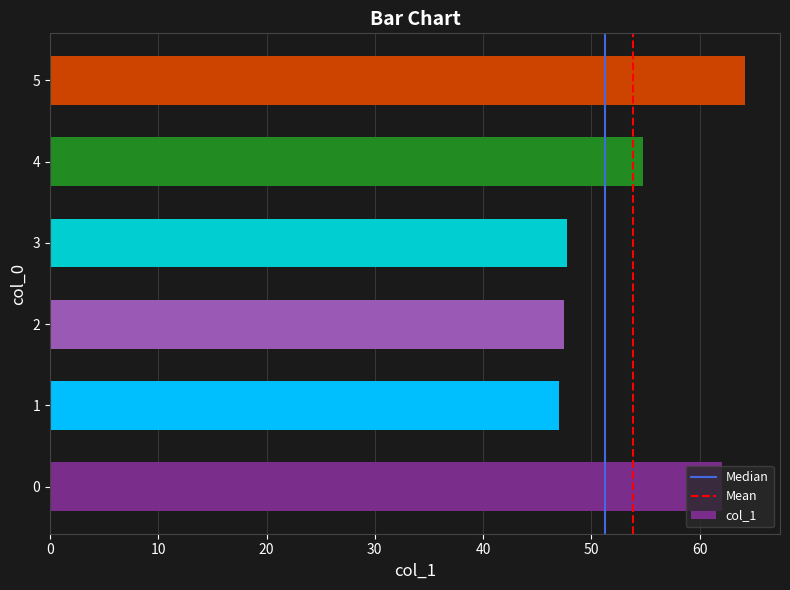

The chart shows a value of 62.1 at 0. True or false?

True